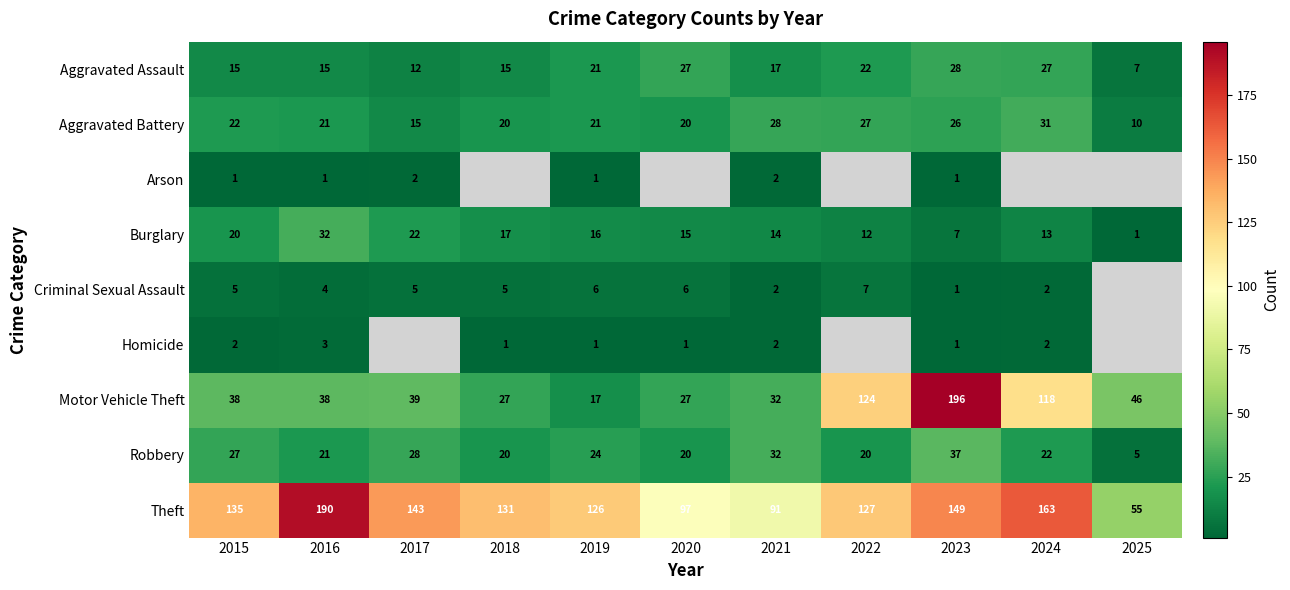

What is the approximate value of Robbery at 2018, to the nearest 10?

20